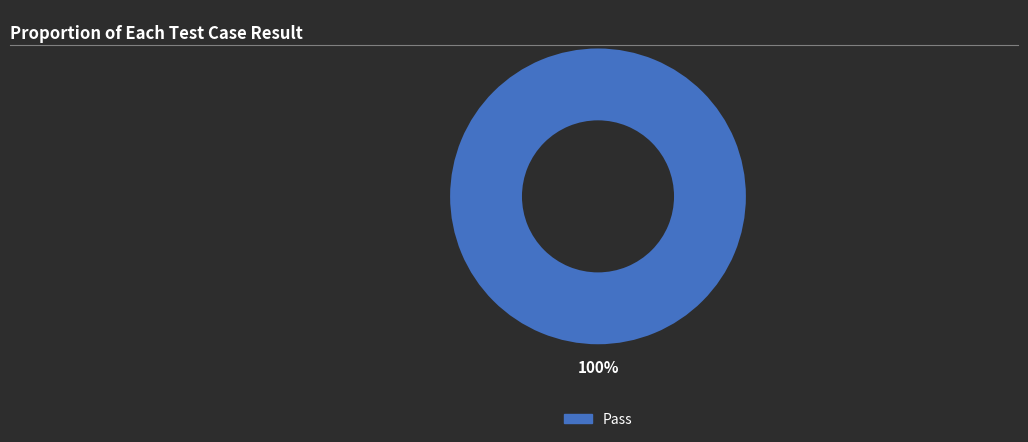

How many slices are in this pie chart?

1